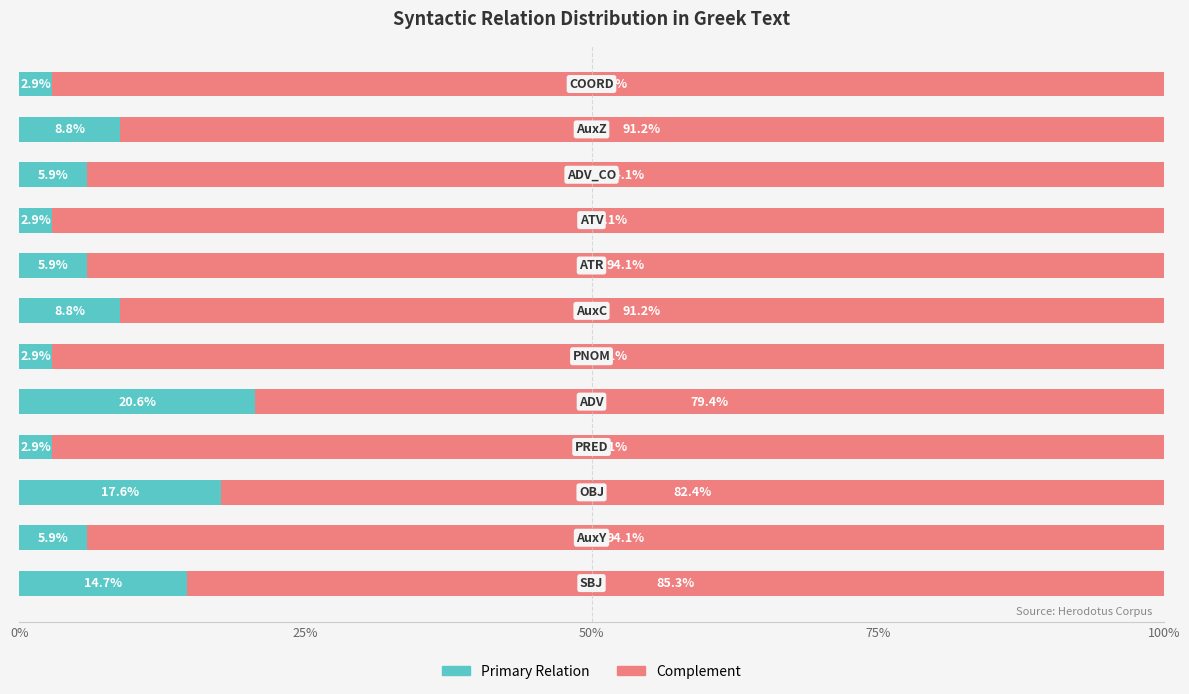

What is the difference between the maximum and minimum values in the Primary Relation series?

17.7